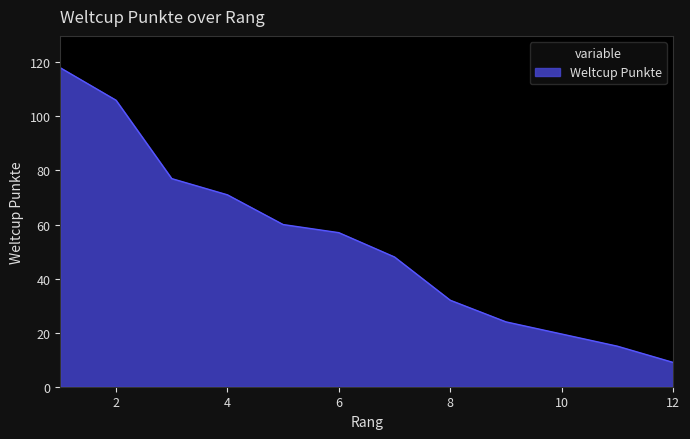

At which category does the chart reach its peak across all series?

1